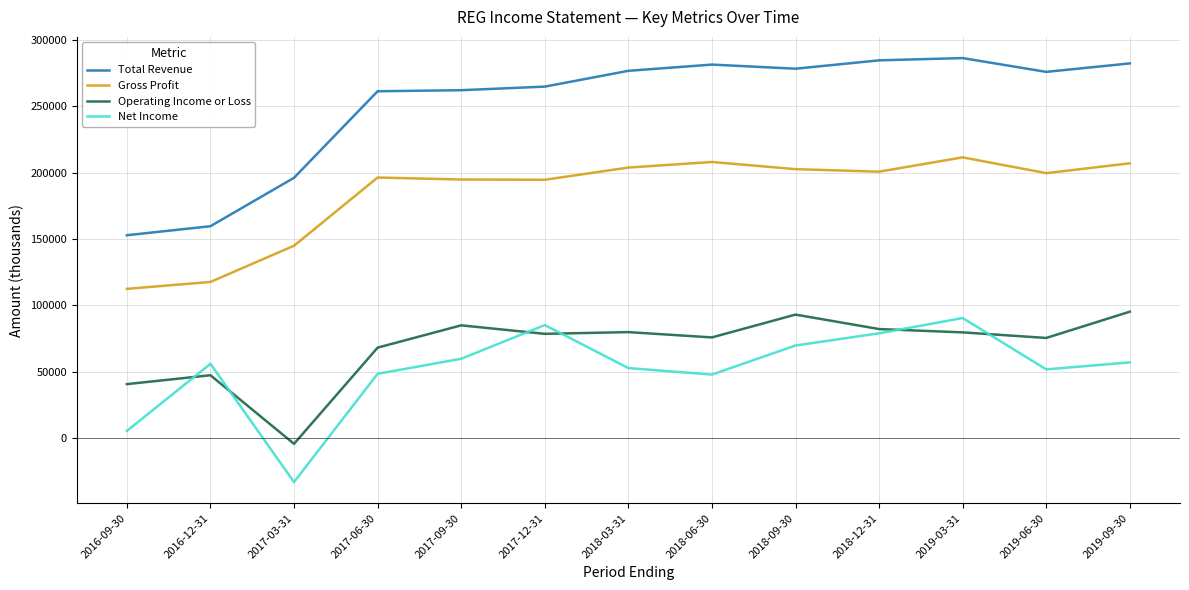

What is the lowest value of the Total Revenue series?

152800